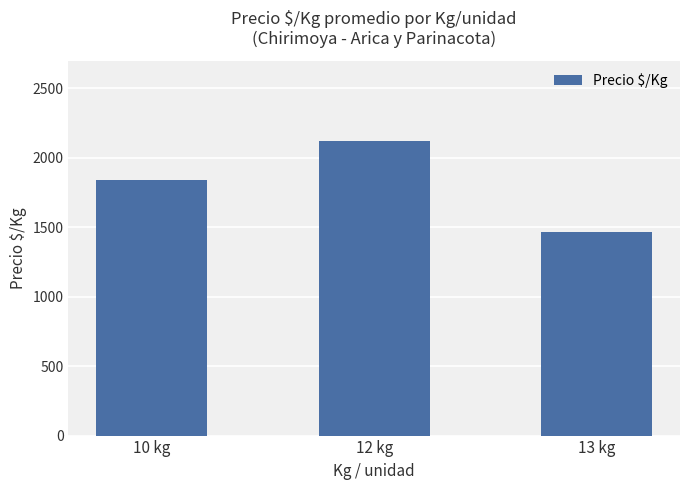

Count the number of categories in the chart.

3